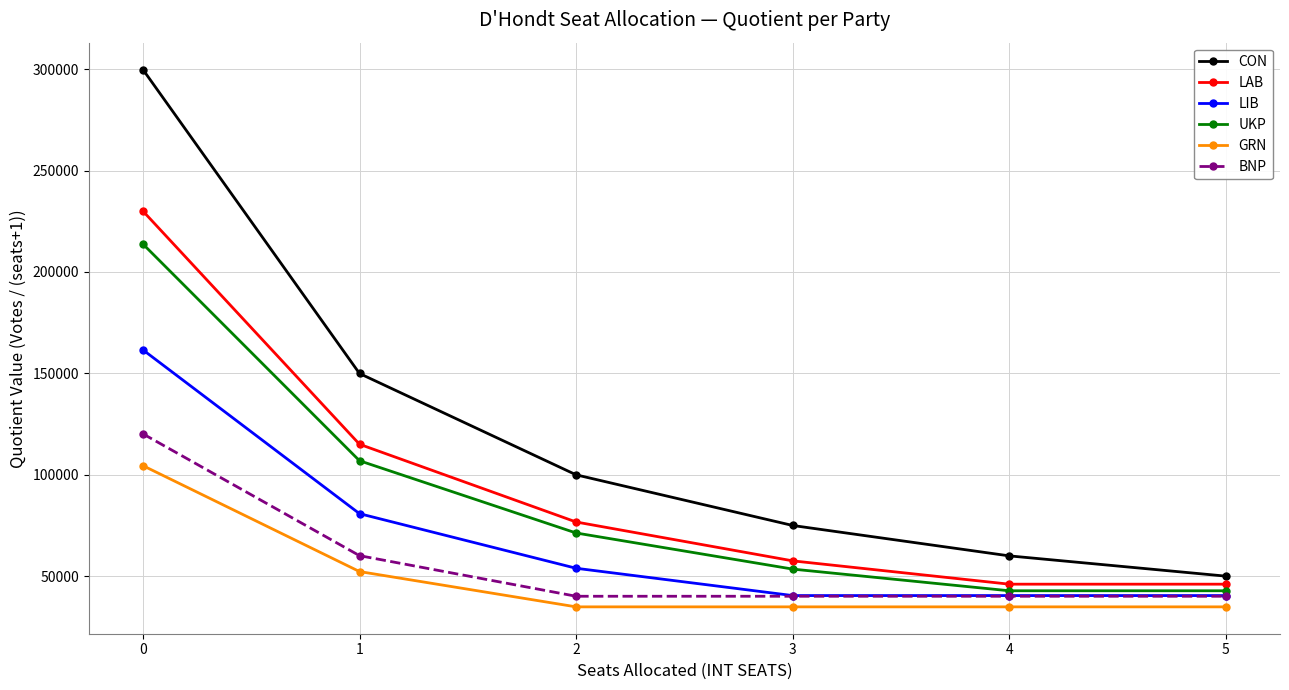

What value does the CON series have at 2?

99934.0